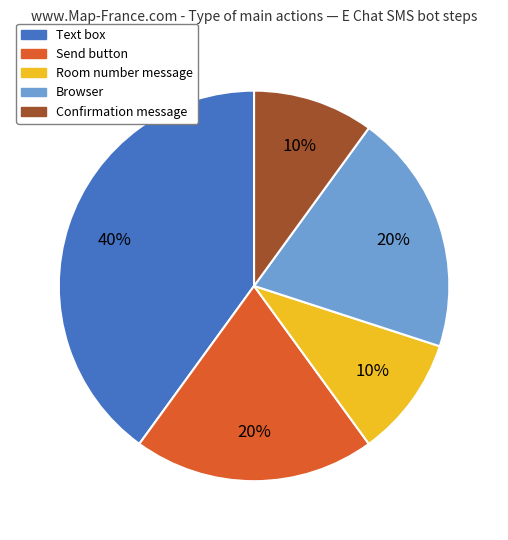

Is it true that Confirmation message is 10% of the pie?

True